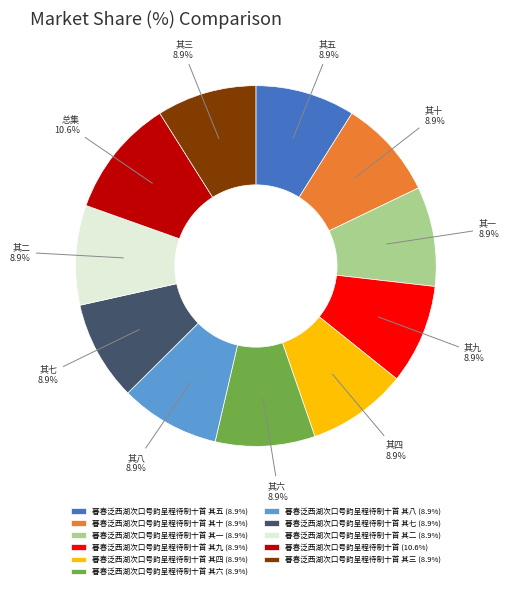

What percentage is NOT represented by 暮春泛西湖次口号韵呈程待制十首 其七 (8.9%)?

91.1%